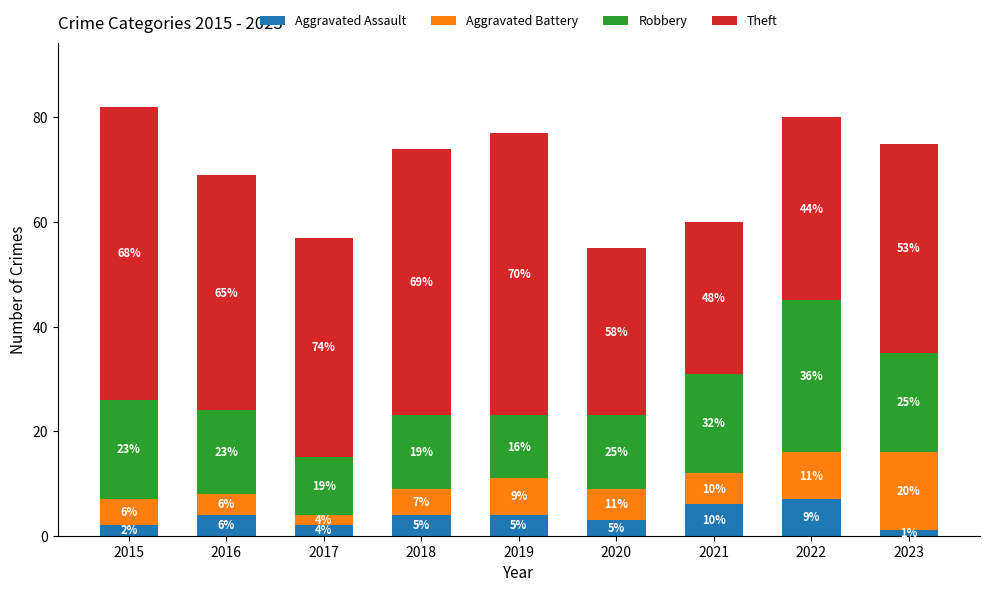

What is the total value across all series at 2021?

60